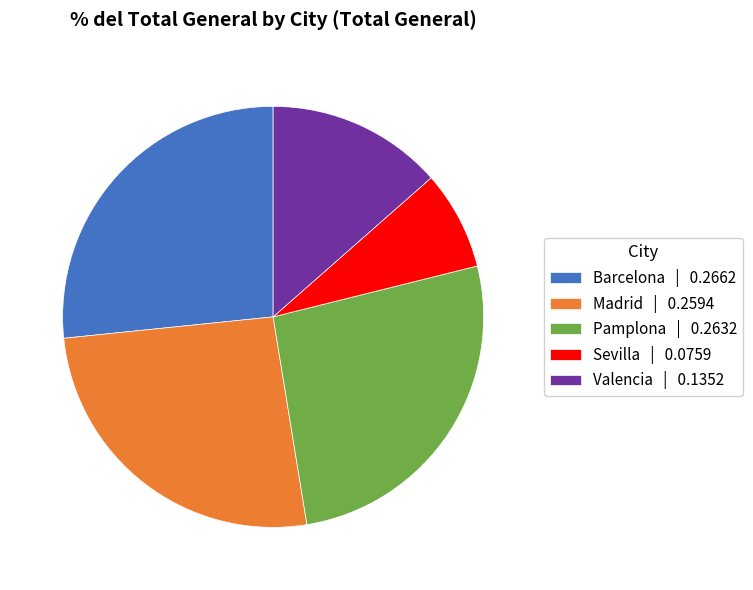

Is Sevilla the majority of the pie?

No